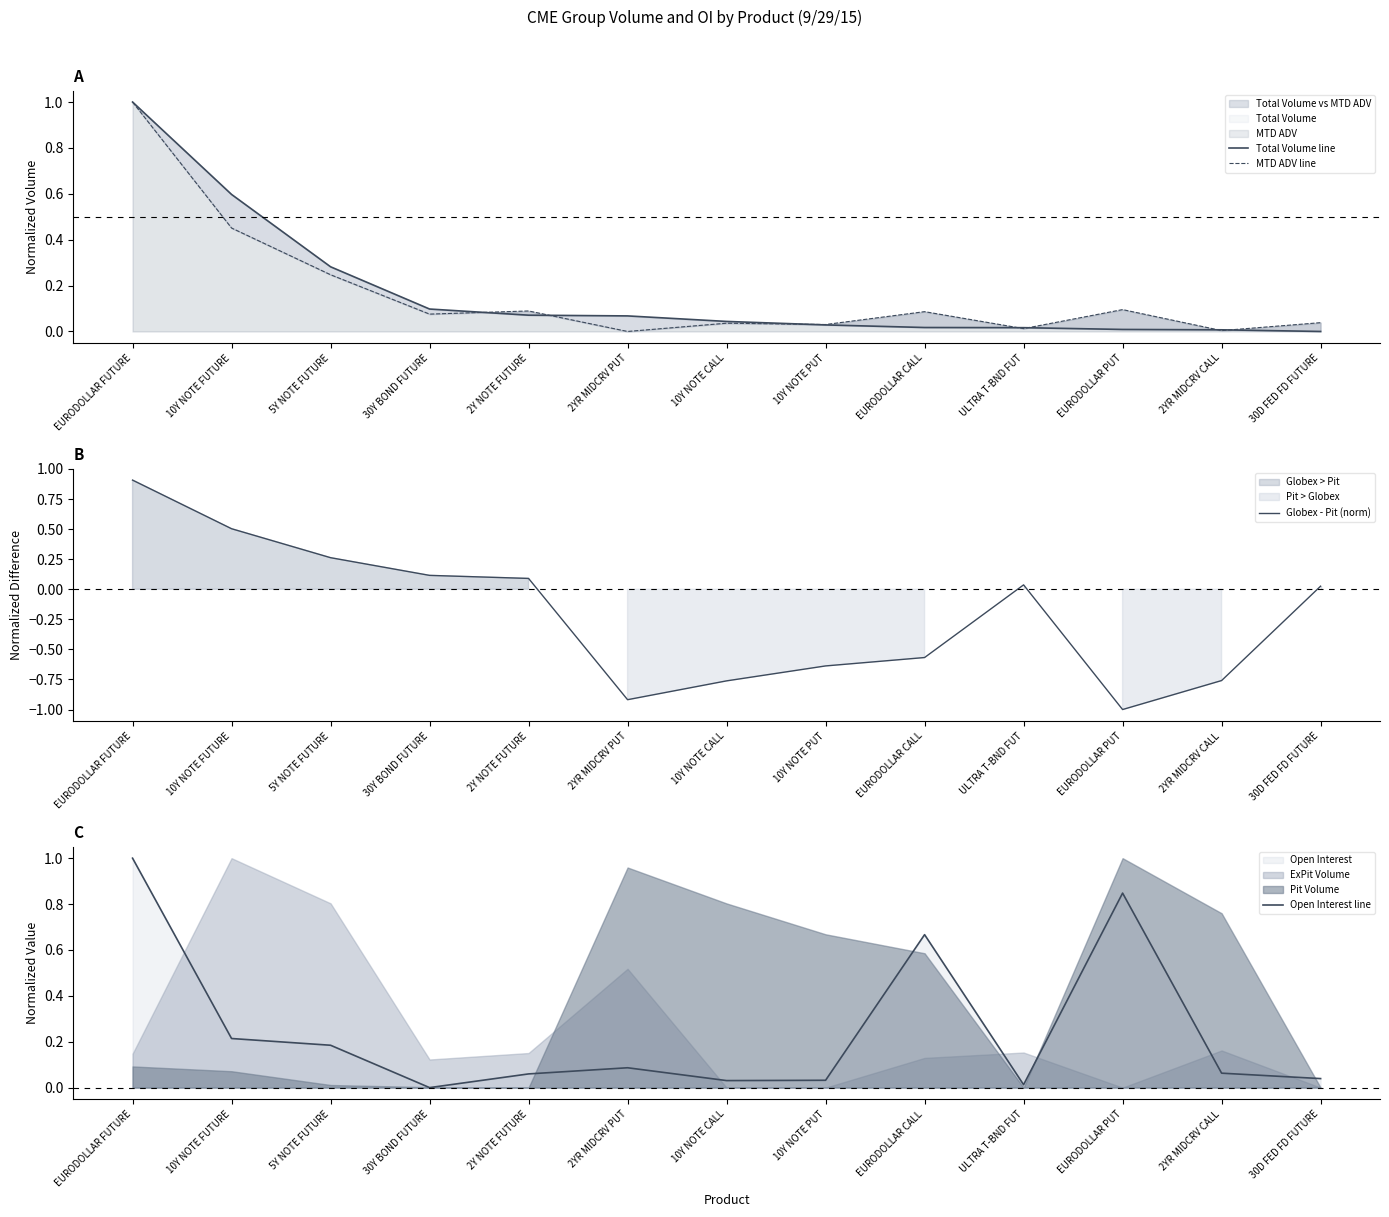

Which label corresponds to the largest value in the chart?

EURODOLLAR FUTURE